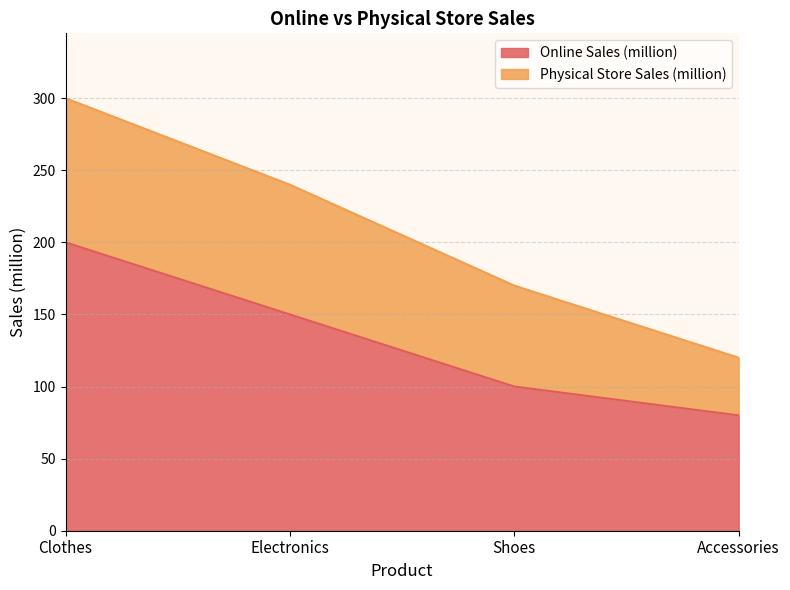

What is the label of the 3rd point from the left?

Shoes